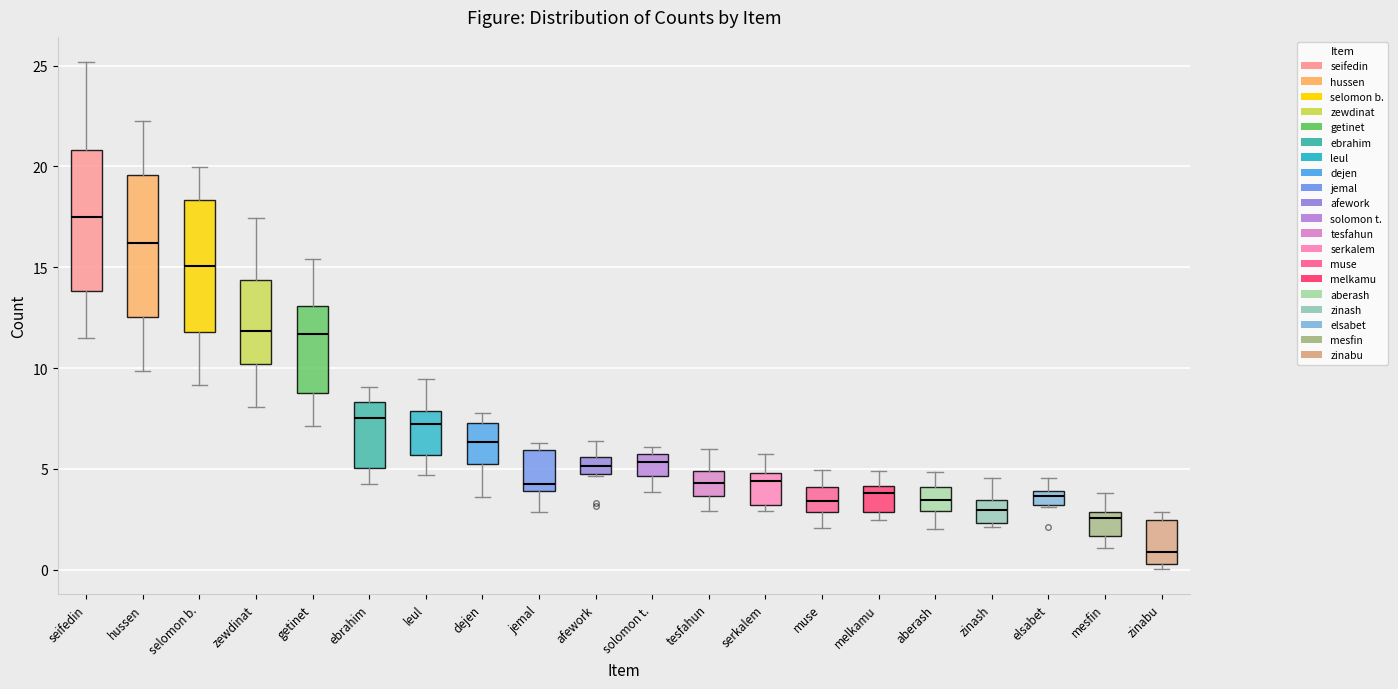

Which box's median line is the highest?

seifedin